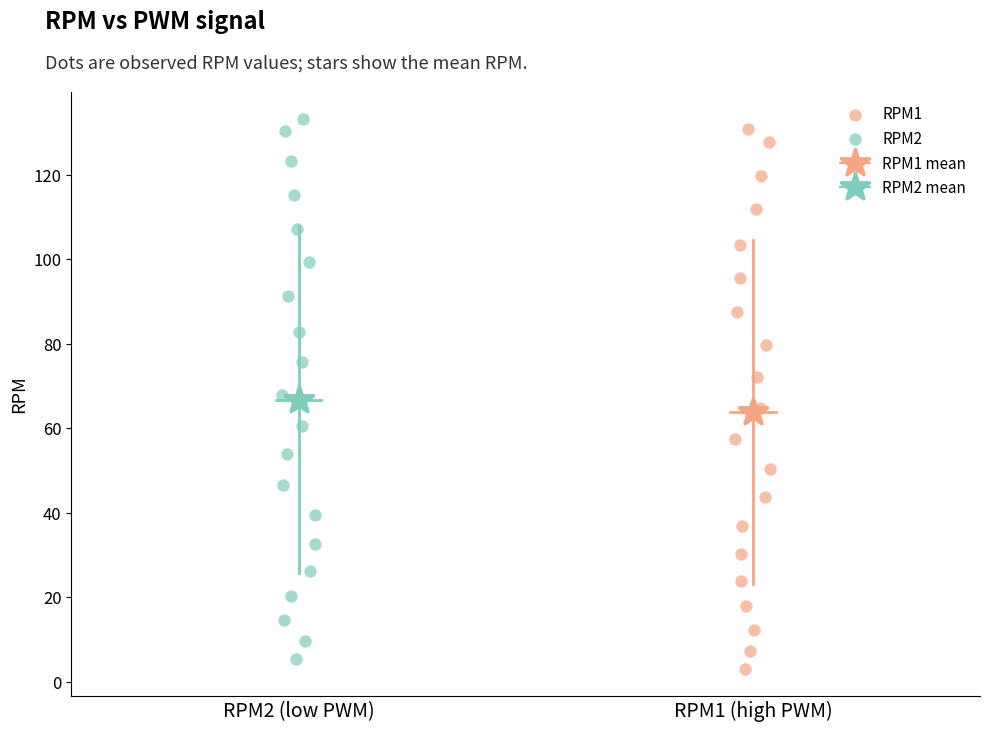

Which series has the widest spread of Y values?

RPM2